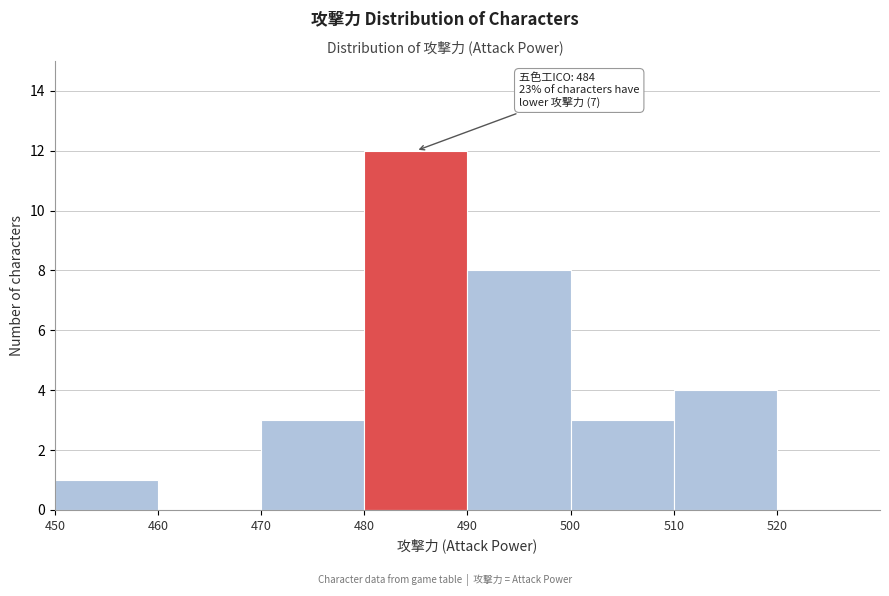

Over which range of the x-axis is the bar tallest?

480 to 490